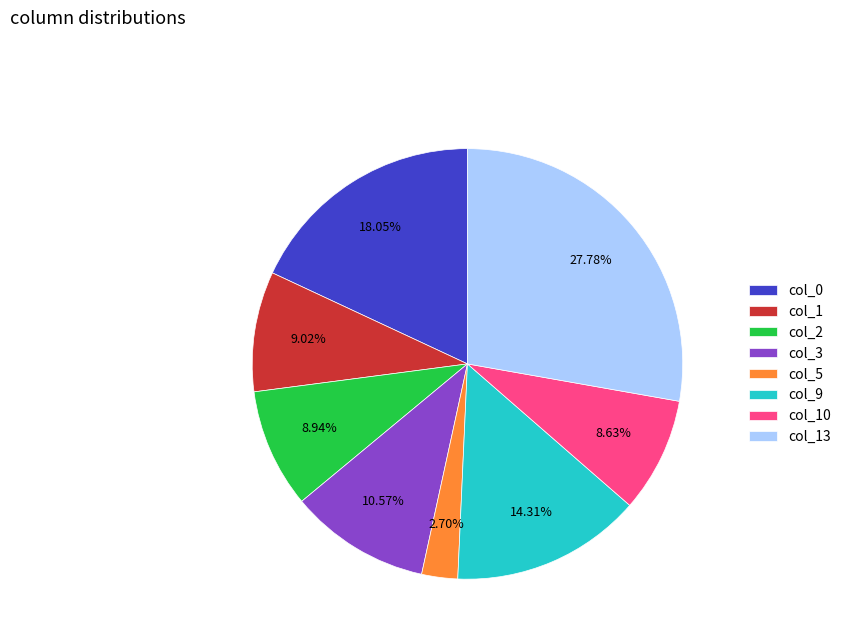

To the nearest percent, what is the difference between the col_13 and col_10 slice percentages?

19%